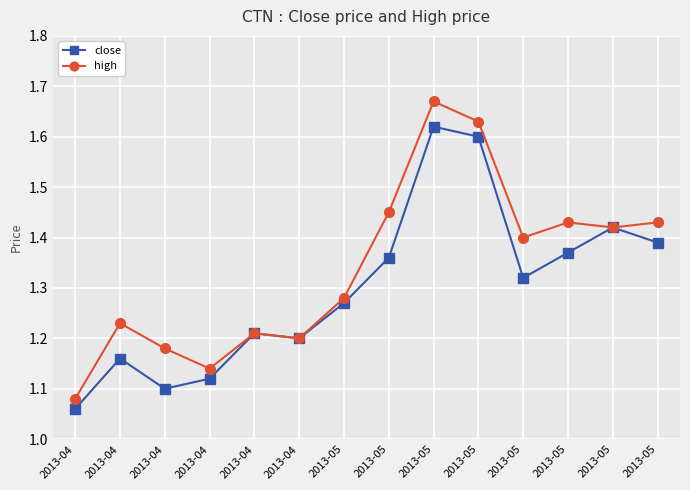

The high series shows 1.4 at 2013-05. True or false?

True